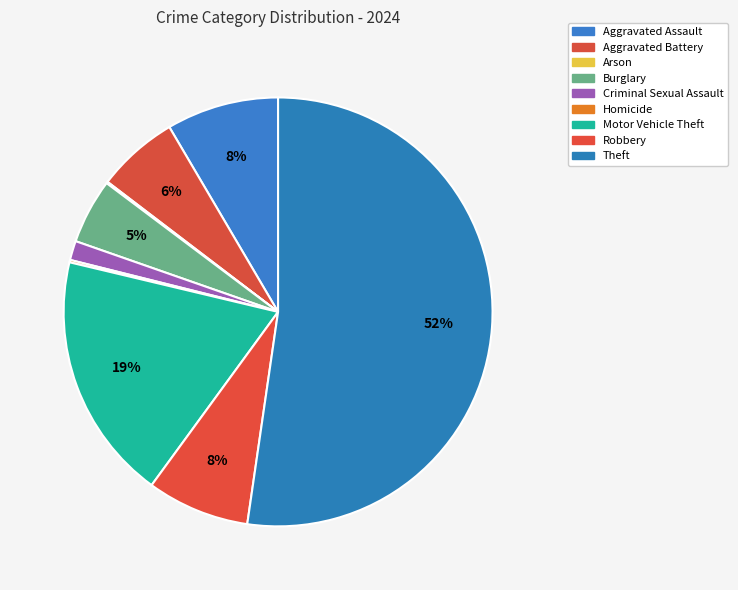

What percentage is the Robbery slice, to the nearest percent?

8%